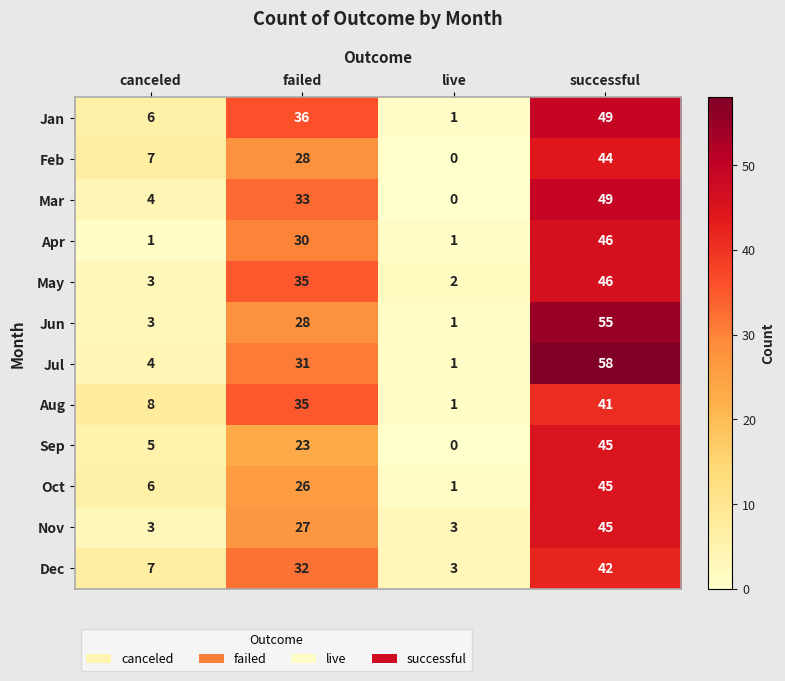

How many Oct values are between 6 and 45?

3